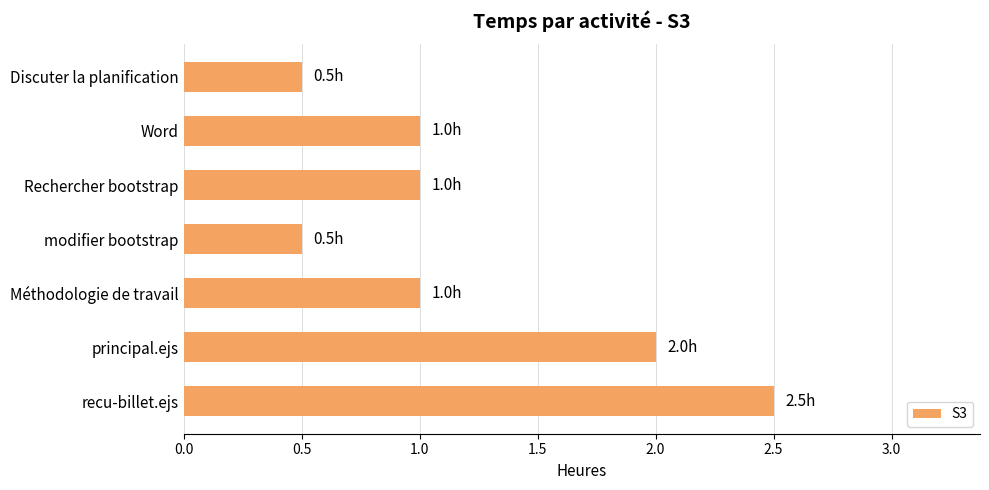

How many categories are shown in the chart?

7